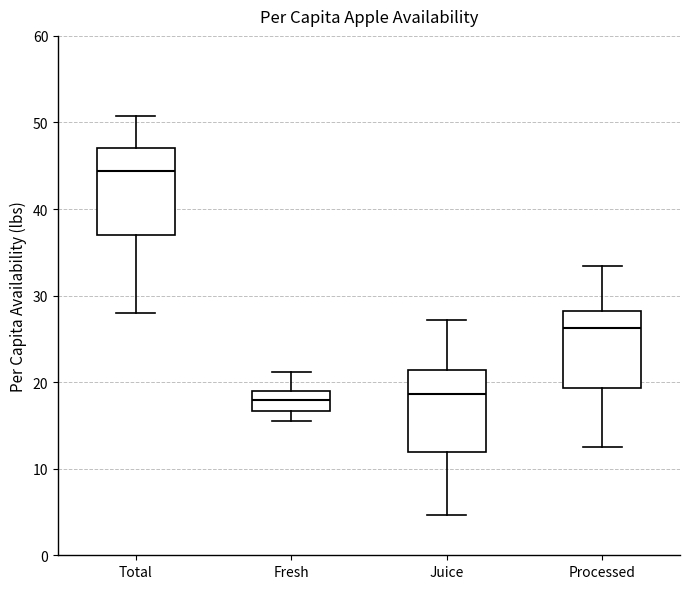

Reading left to right, read every box against the y-axis: the position of its median line, the range the box covers, and the ends of its whiskers. The values are not printed on the chart, so give them approximately, as read against the axis.

Total: median 44, box 37 to 47, whiskers 28 to 51
Fresh: median 18, box 17 to 19, whiskers 16 to 21
Juice: median 19, box 12 to 21, whiskers 5 to 27
Processed: median 26, box 19 to 28, whiskers 13 to 33